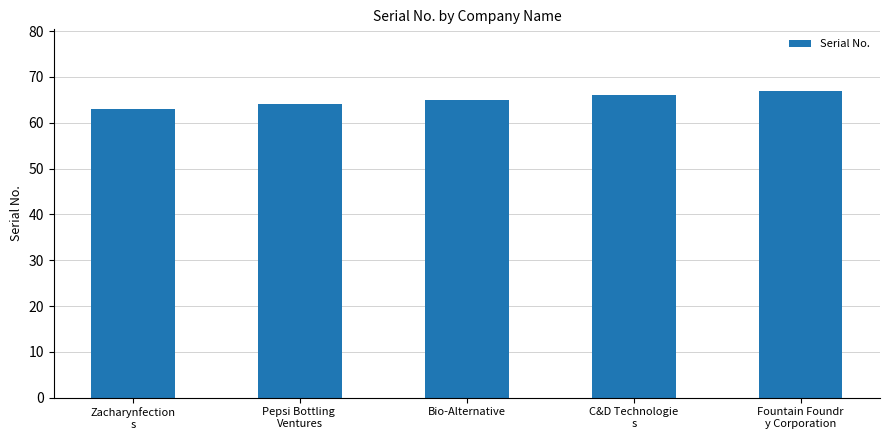

What is the change in value from Zacharynfection
s to Pepsi Bottling 
Ventures?

+1